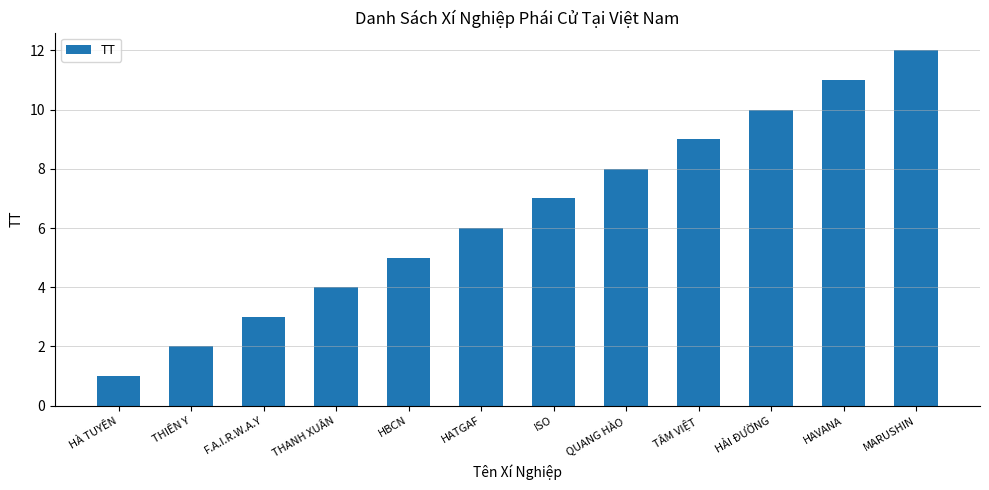

List the labels in order of value, largest first.

MARUSHIN, HAVANA, HẢI ĐƯỜNG, TÂM VIỆT, QUANG HÀO, ISO, HATGAF, HBCN, THANH XUÂN, F.A.I.R.W.A.Y, THIÊN Y, HÀ TUYÊN